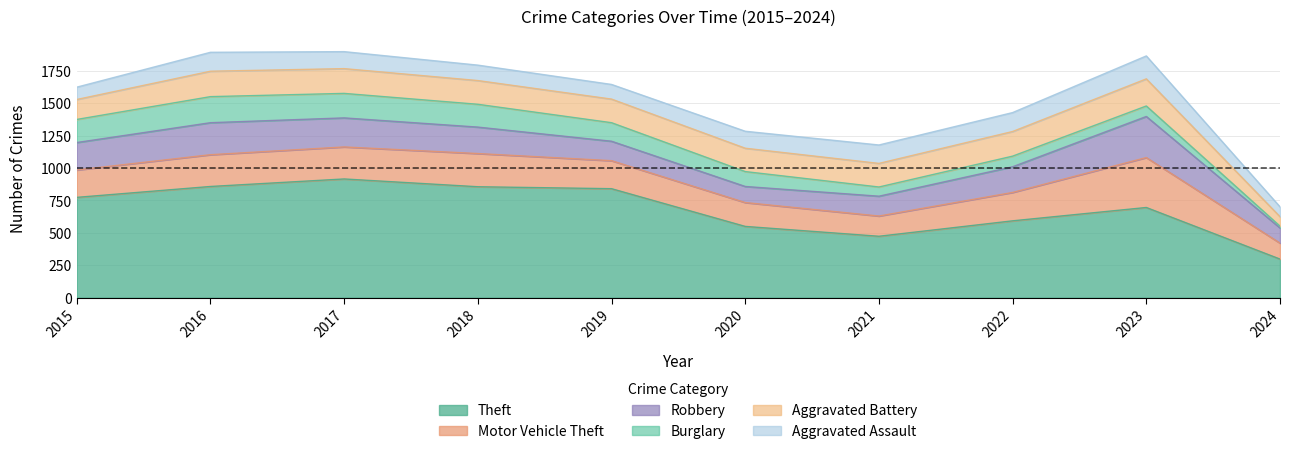

Is it true that Motor Vehicle Theft equals 93 at 2017?

False